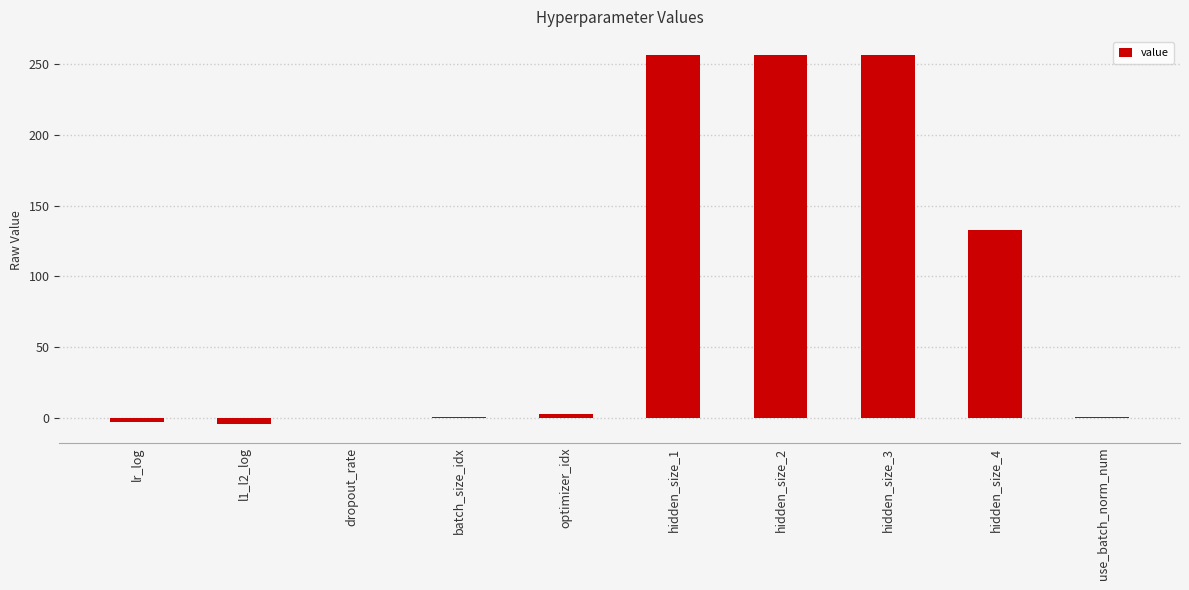

What is the sum of all values?

899.4